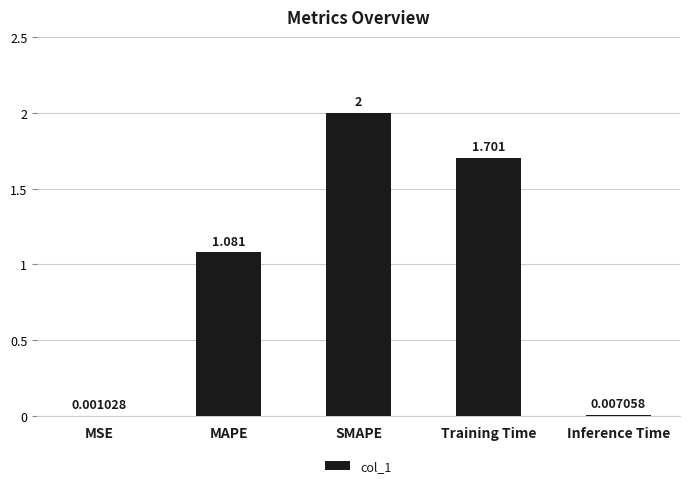

Which category has the highest value across all series?

SMAPE